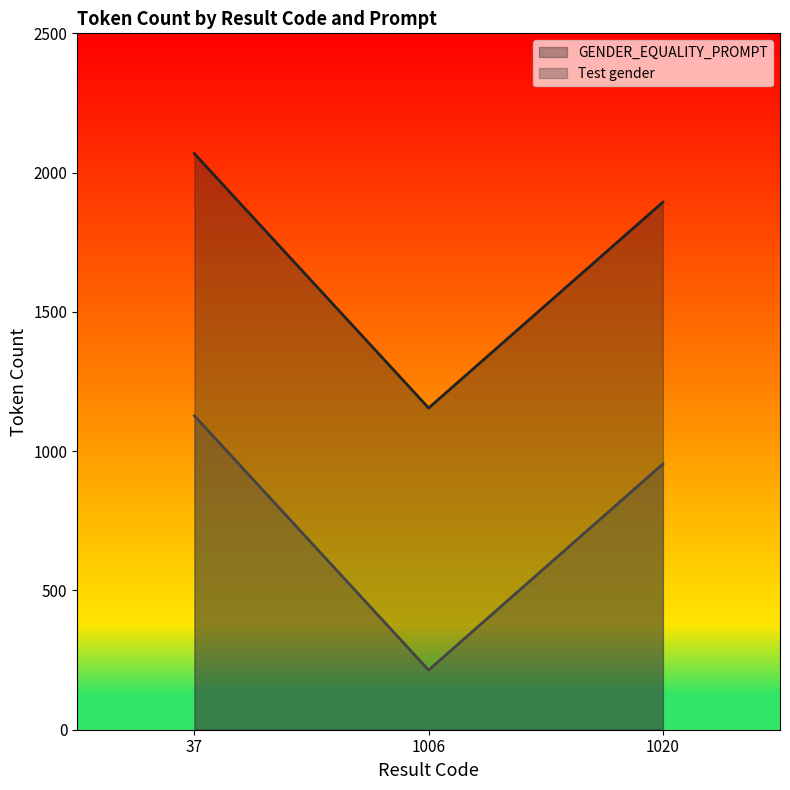

Between 37 and 1006, which series saw the biggest shift?

GENDER_EQUALITY_PROMPT